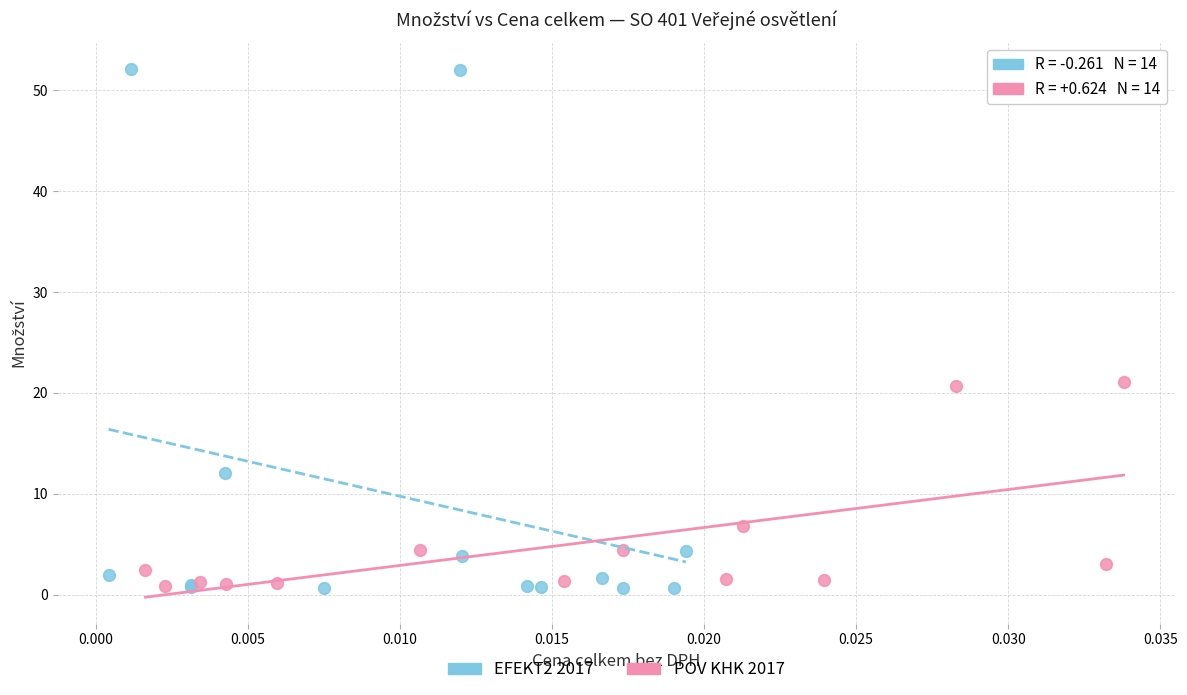

Which series contains the highest Y value?

EFEKT2 2017